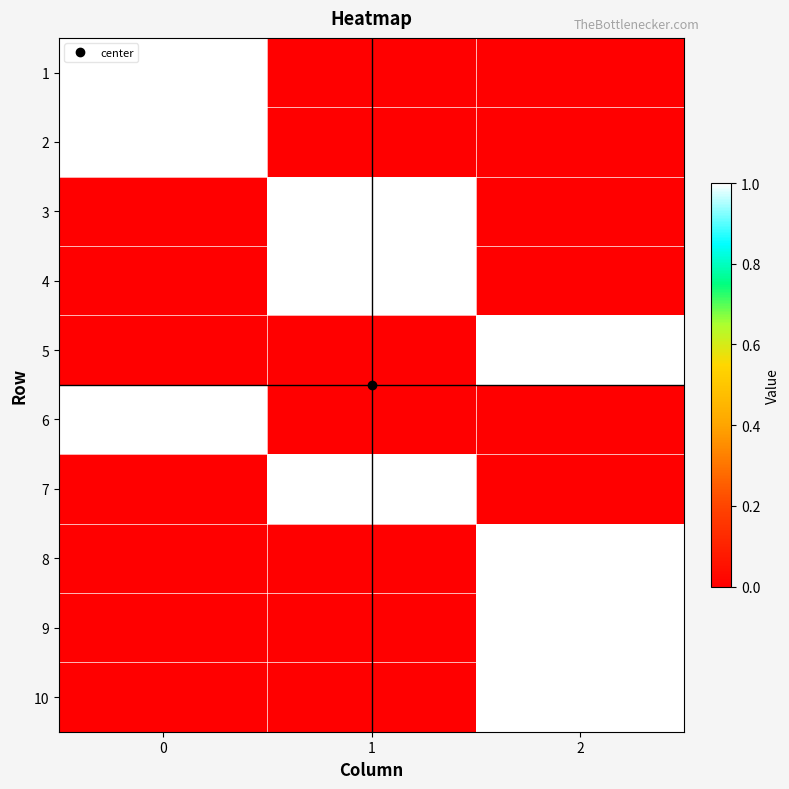

List the series in order of their peak value, highest first.

row_0, row_1, row_2, row_3, row_4, row_5, row_6, row_7, row_8, row_9